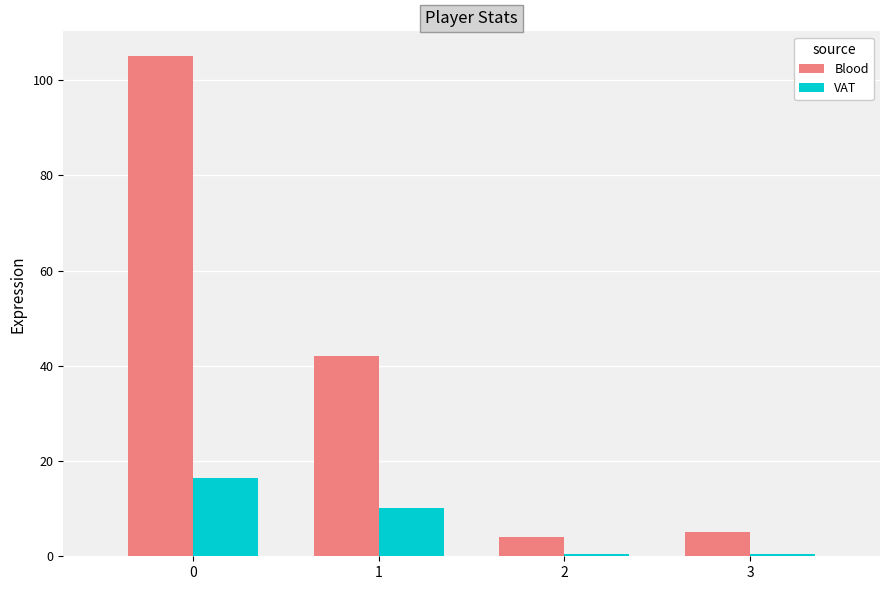

What is the difference between the highest and lowest values at 0?

88.5